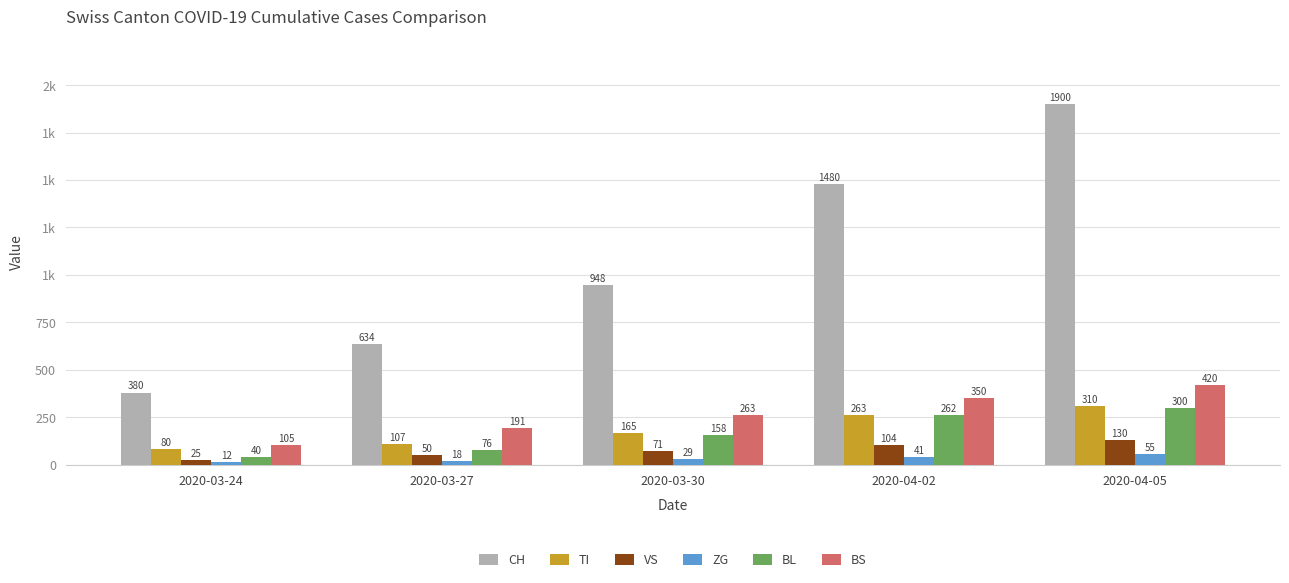

What is the label of the 3rd bar from the right?

2020-03-30